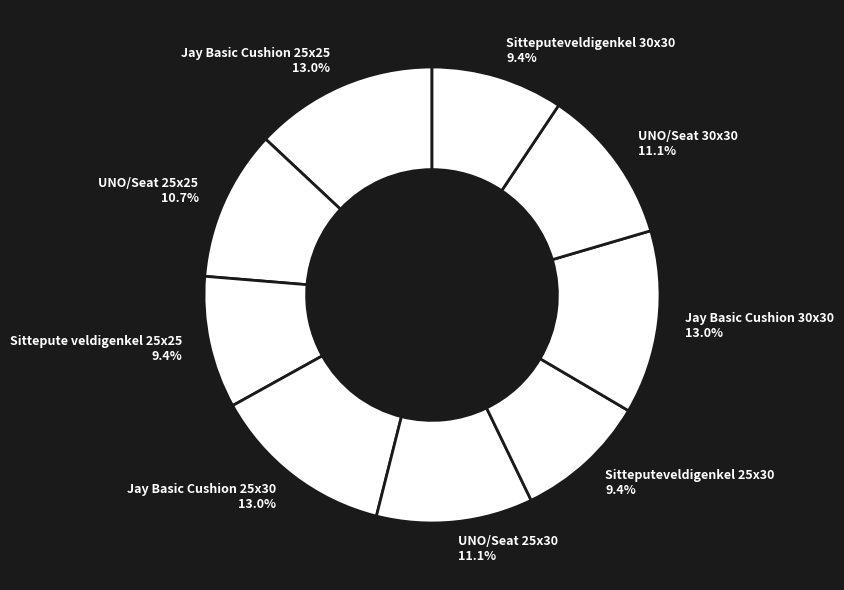

Does Jay Basic Cushion 30x30 account for over 50% of the chart?

No